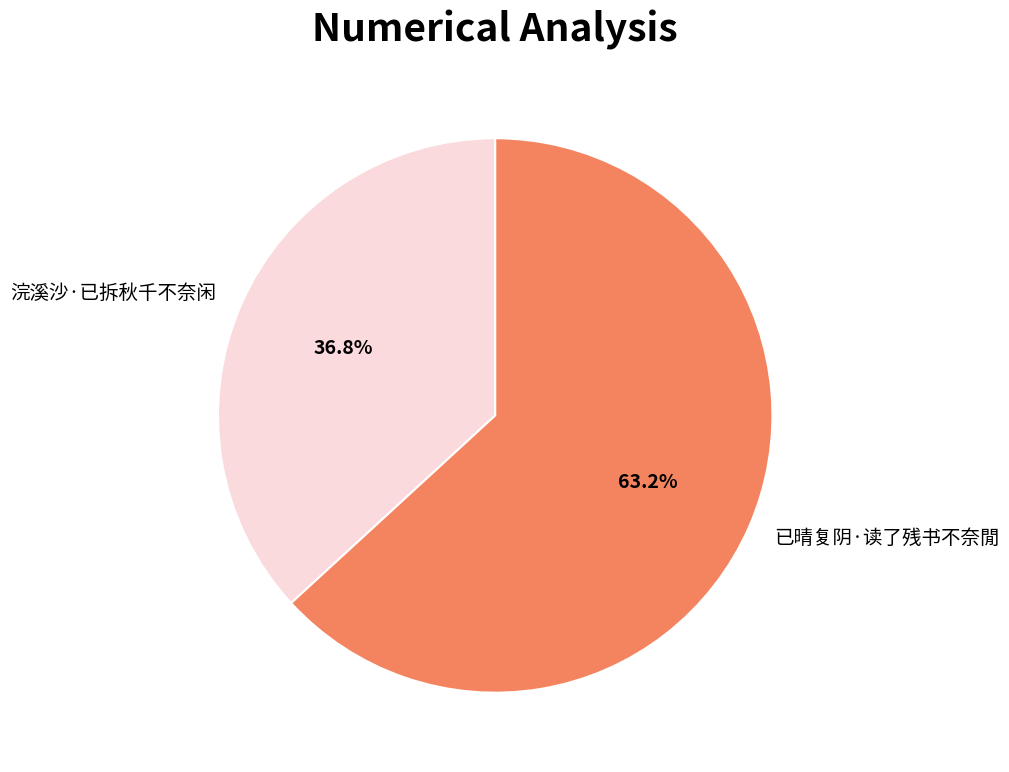

What is the ratio of the value at 浣溪沙·已拆秋千不奈闲 to the value at 已晴复阴·读了残书不奈閒?

0.6